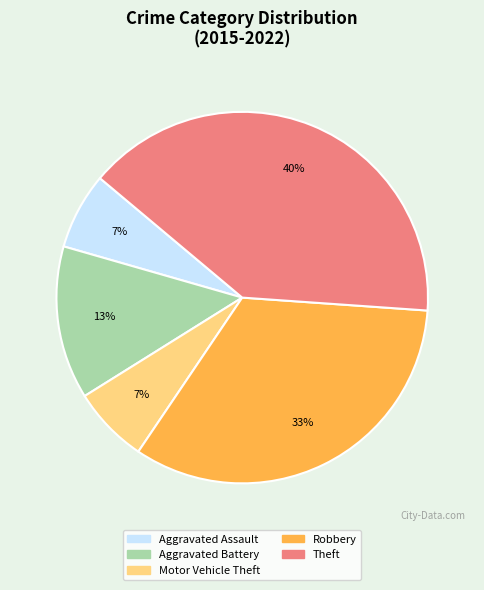

What is the largest slice in the pie chart?

Theft